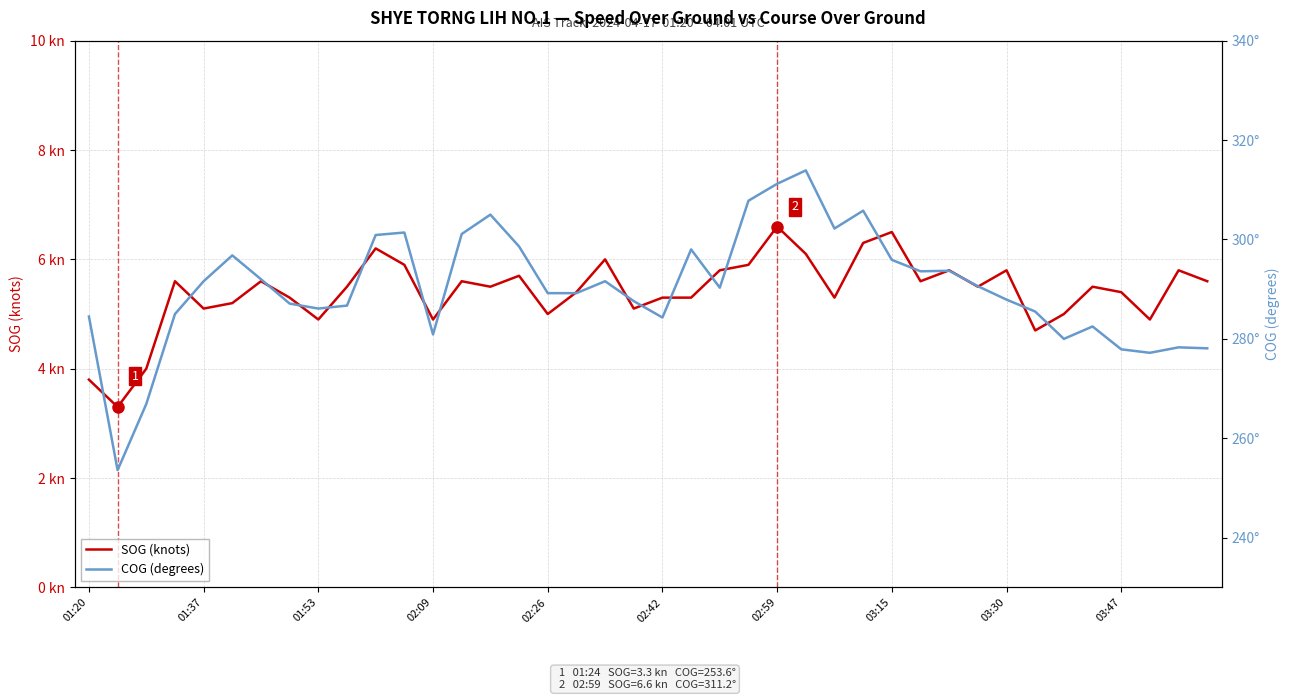

Is the value of COG (degrees) at 03:15 greater than the value of SOG (knots) at 24?

Yes